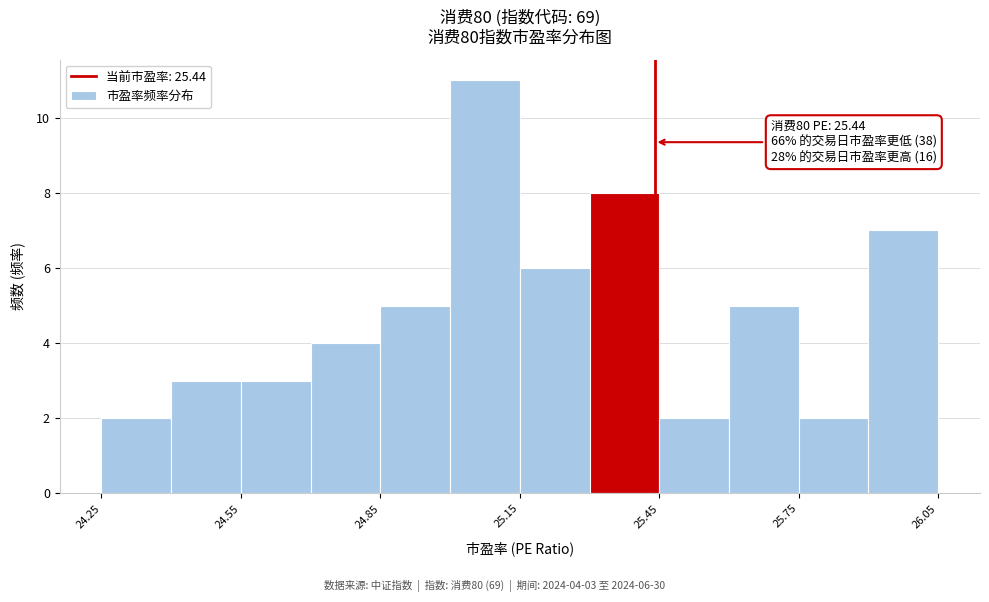

Around what value on the x-axis is the tallest bar? Give the approximate position of its centre, as read against the axis.

25.10